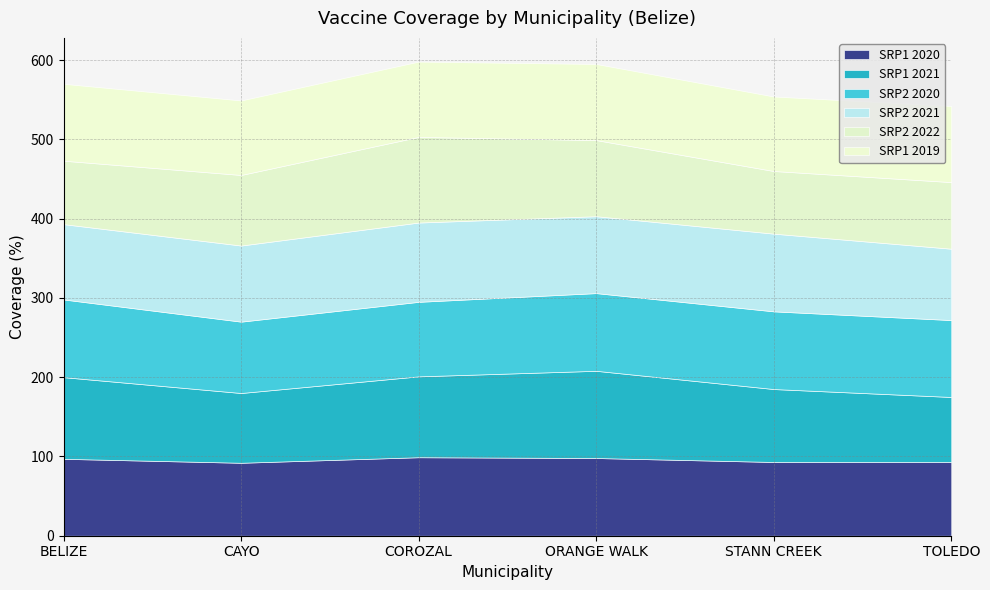

At how many categories does at least one series exceed 92?

6